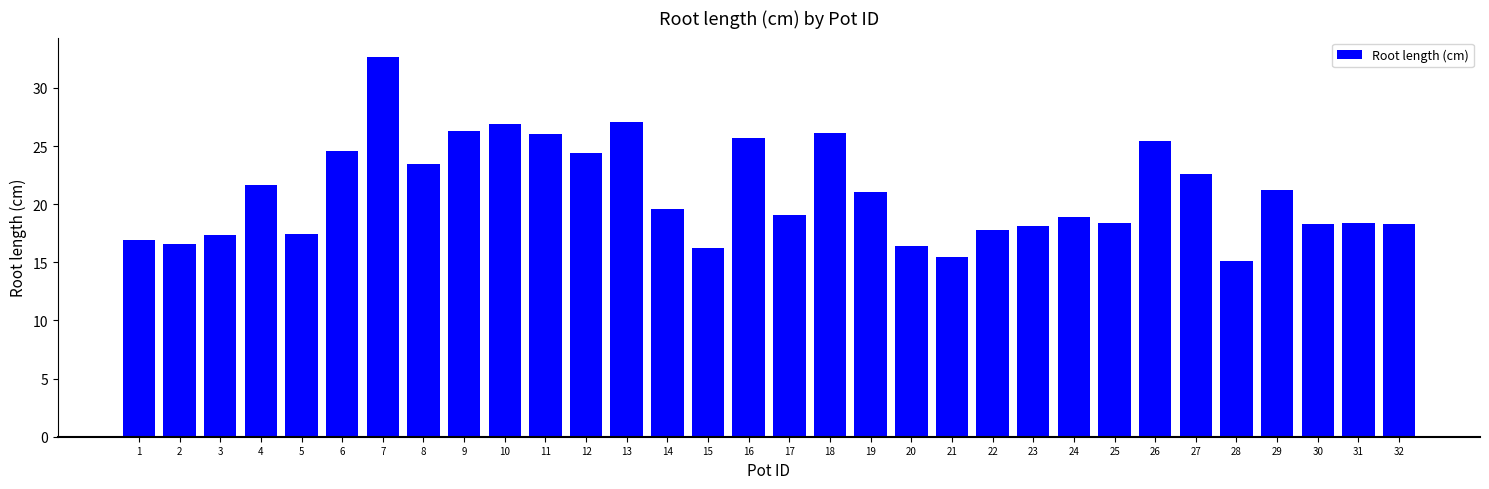

What is the difference between the maximum and minimum values?

17.5